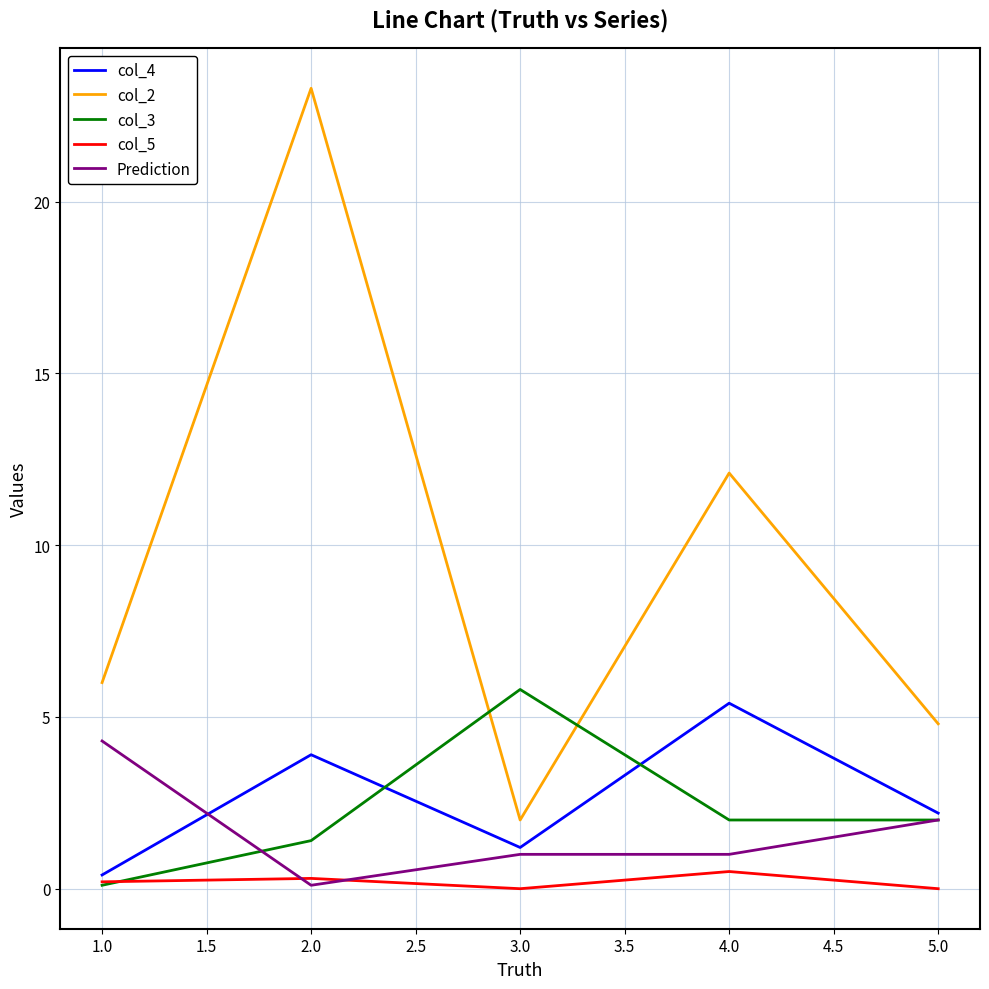

True or false: col_4 has a value of 5.4 at 4.0.

True